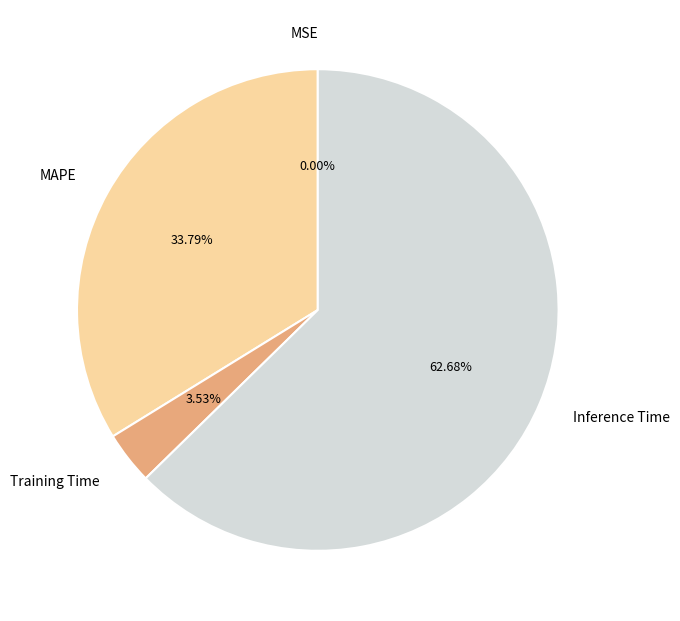

Which category has the biggest portion of the pie?

Inference Time